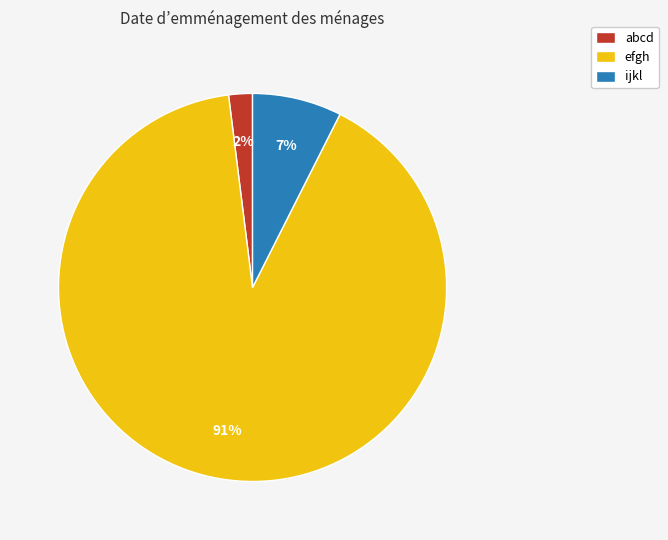

What is the largest slice in the pie chart?

efgh